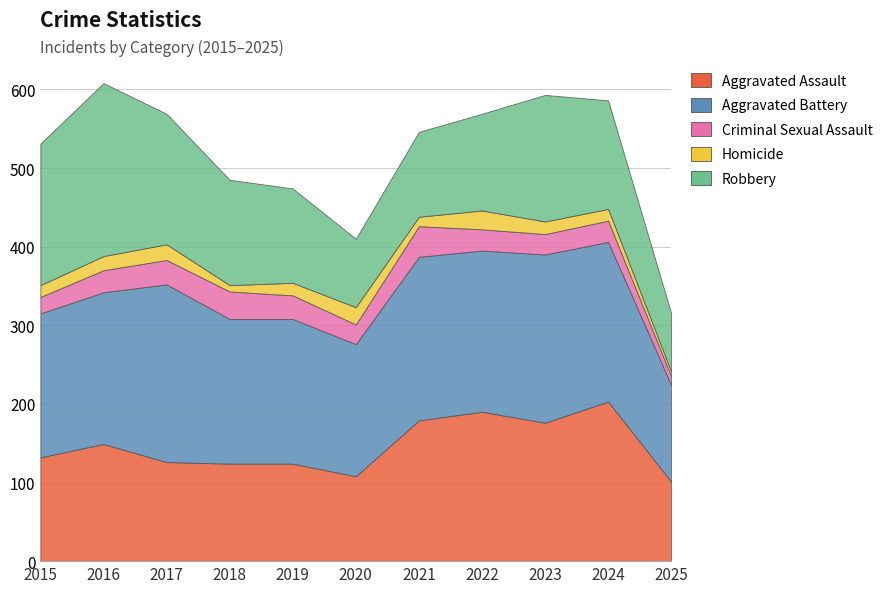

Does the chart have visible grid lines?

Yes